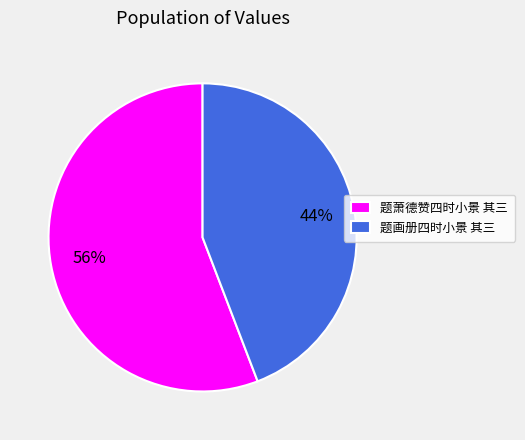

Approximately how many times larger is the value at 题萧德赞四时小景 其三 compared to 题画册四时小景 其三?

1.3